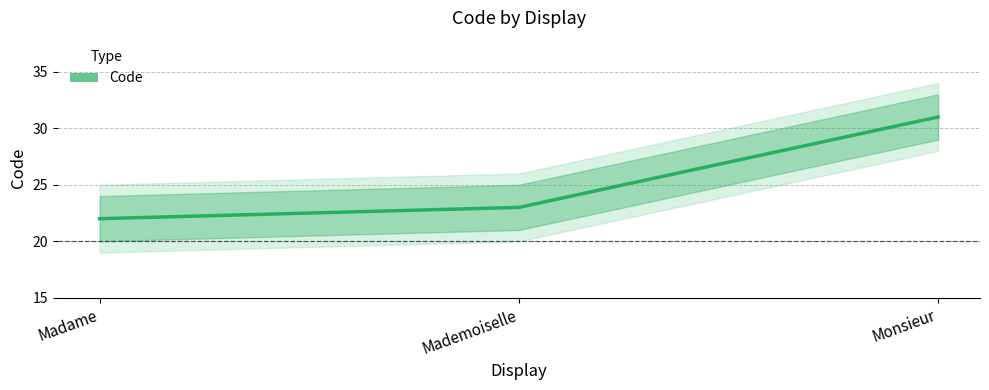

The chart shows a value of 22 at Madame. True or false?

True